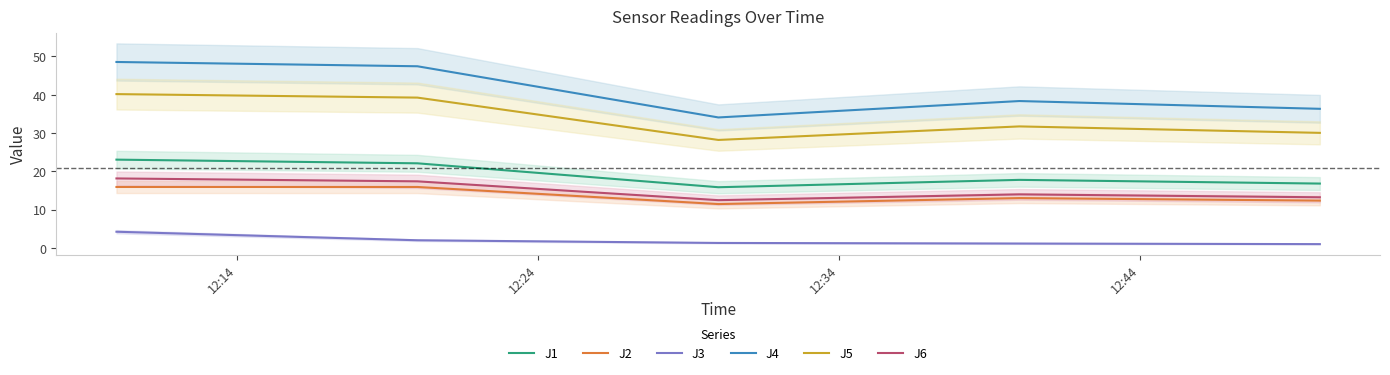

How many lines are shown in the chart?

6